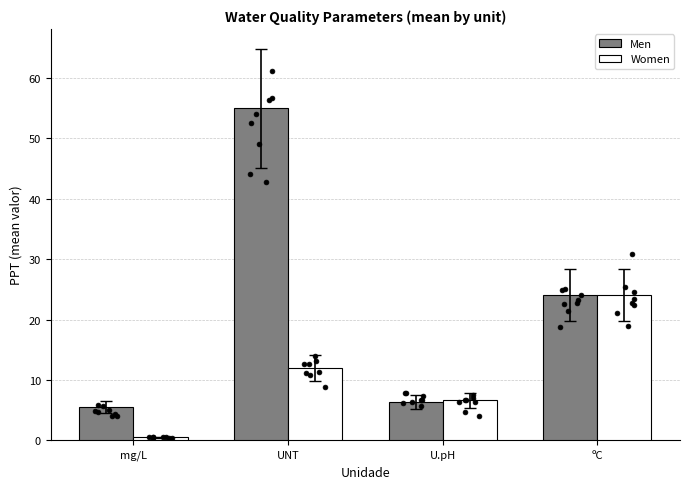

Which series has the widest spread of Y values?

Men